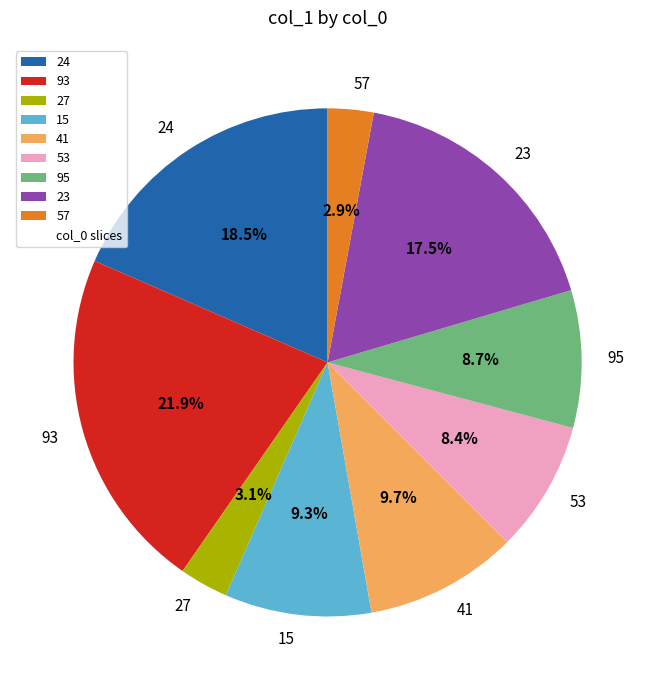

How many slices are in this pie chart?

9